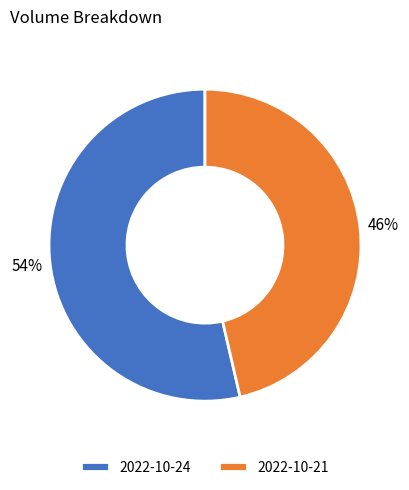

Is 2022-10-24 the majority of the pie?

Yes